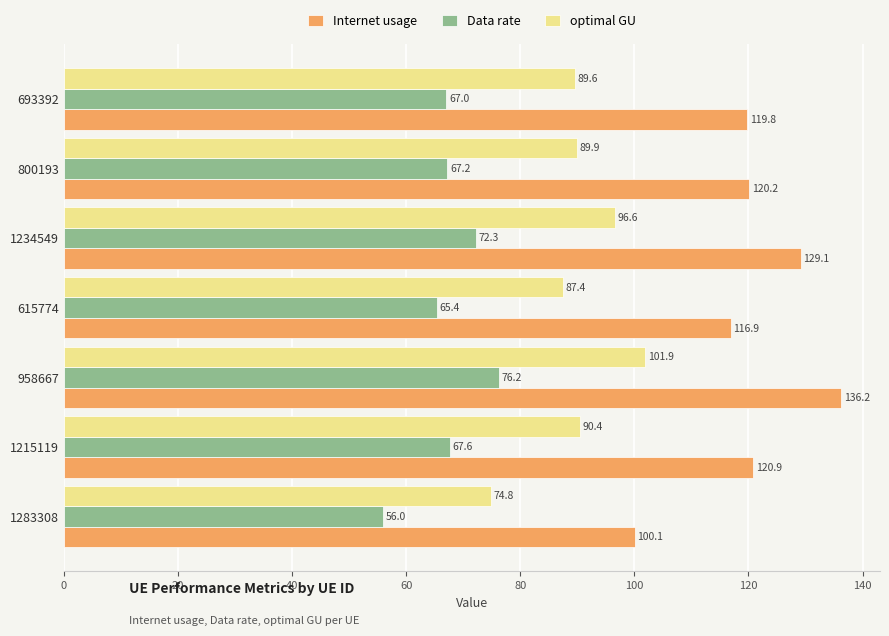

Where is optimal GU nearest to the value 88?

615774